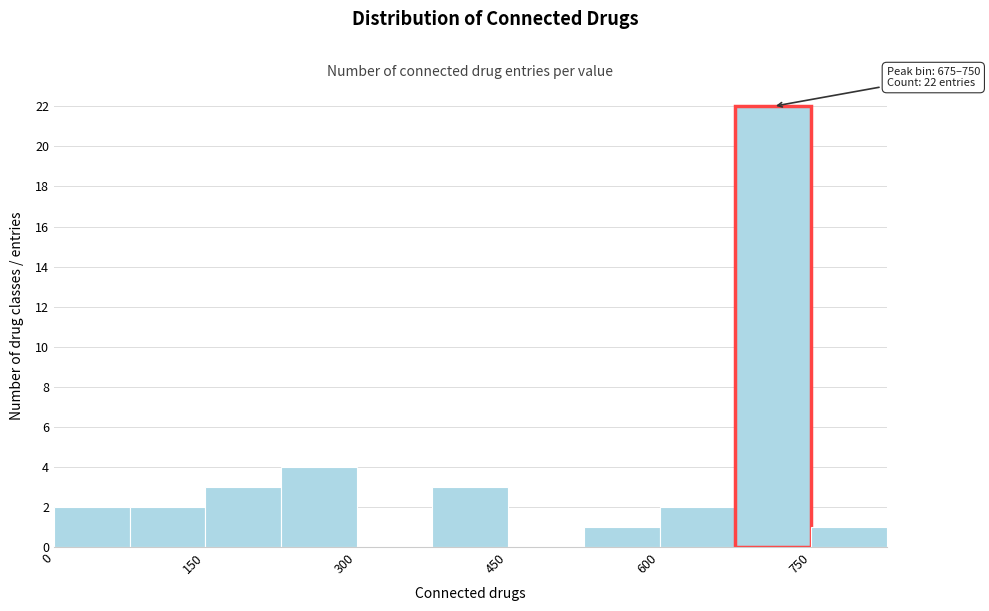

Around what value on the x-axis is the tallest bar? Give the approximate position of its centre, as read against the axis.

720